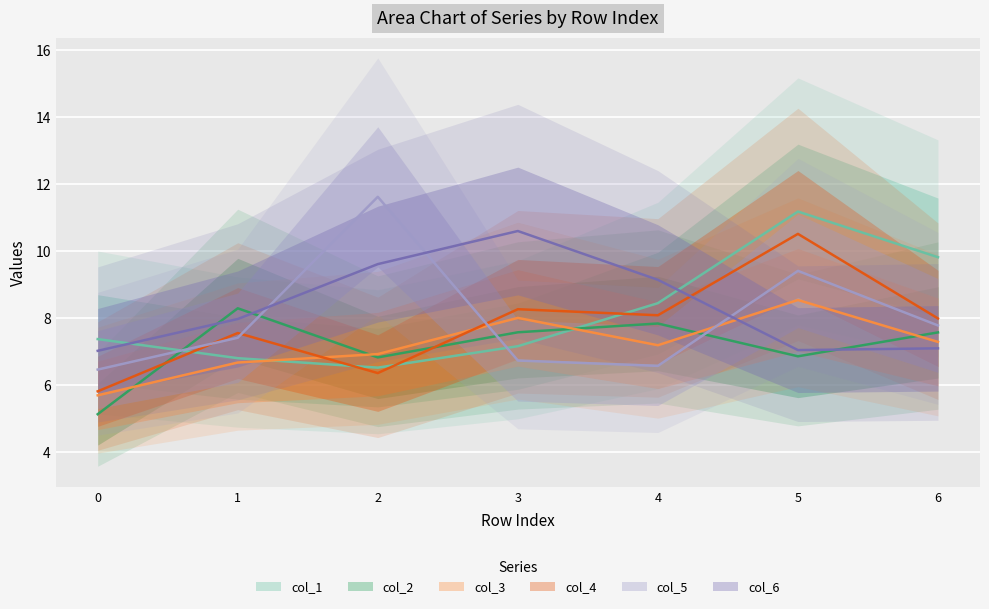

Rank the series at 5 from lowest to highest value.

col_2, col_6, col_3, col_5, col_4, col_1